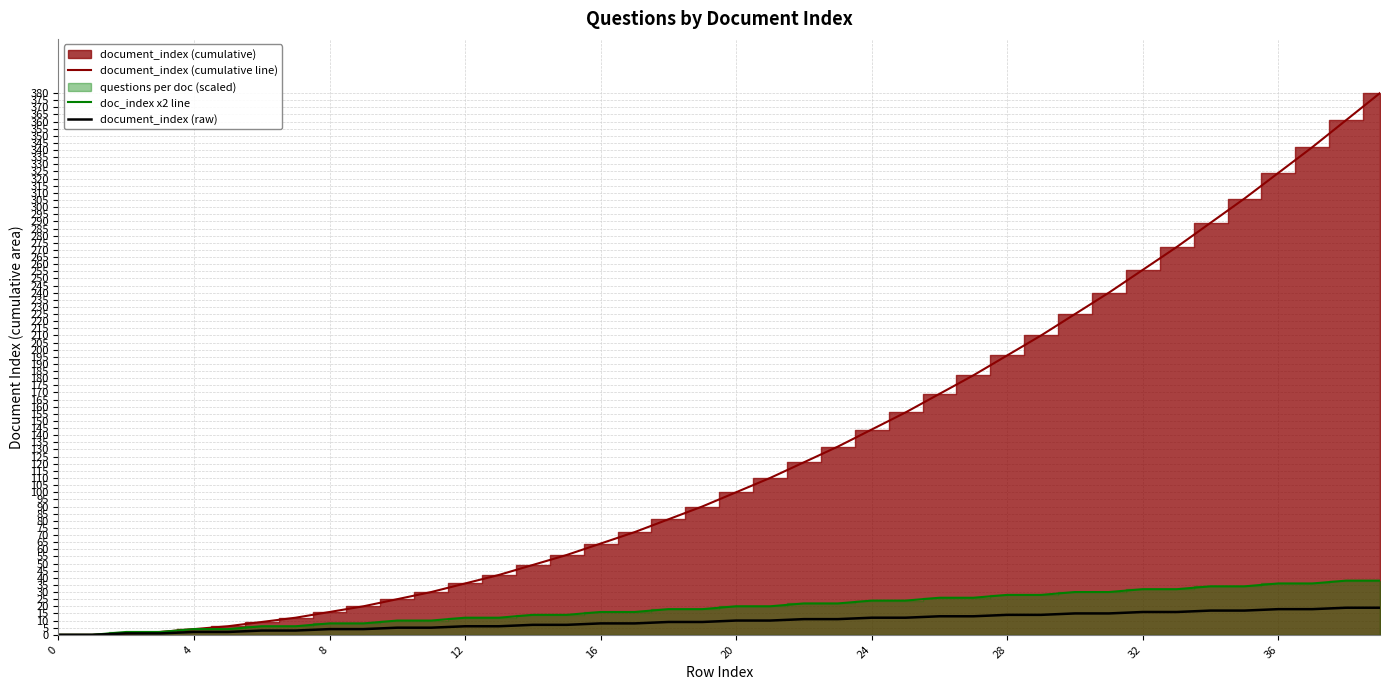

Which category has the highest value across all series?

39